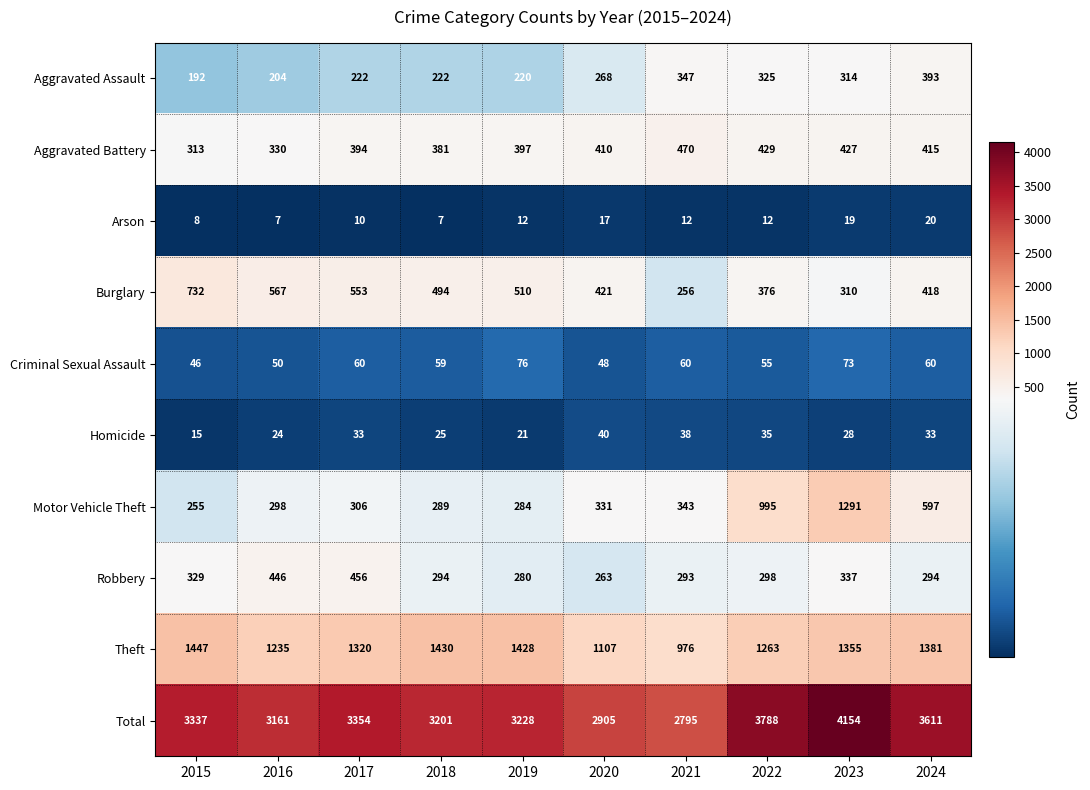

Which series has the largest total across all categories?

Total